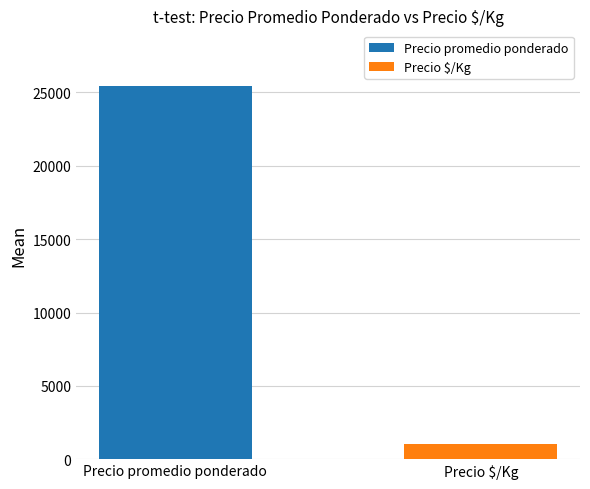

Reading left to right, transcribe all the data shown in this chart.

Precio promedio ponderado=25412.5	Precio $/Kg=1016.5